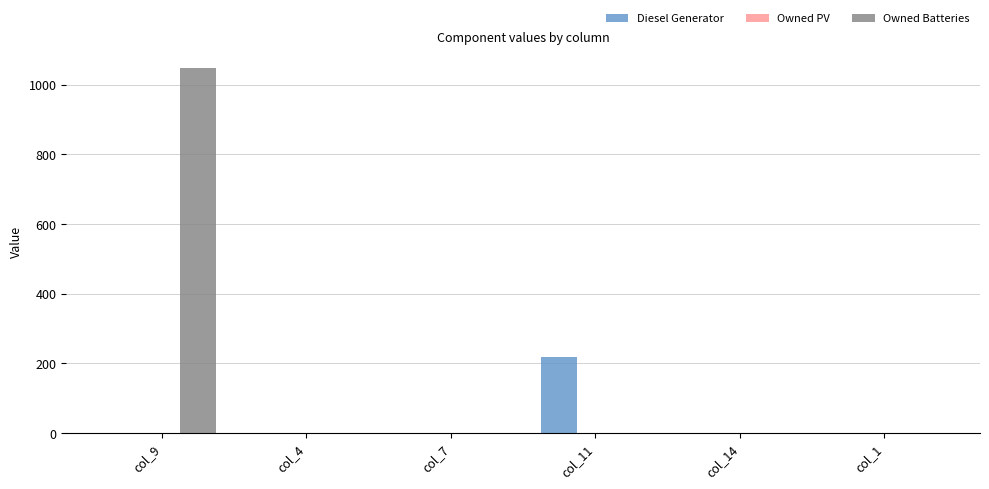

Does the chart contain stacked bars?

No